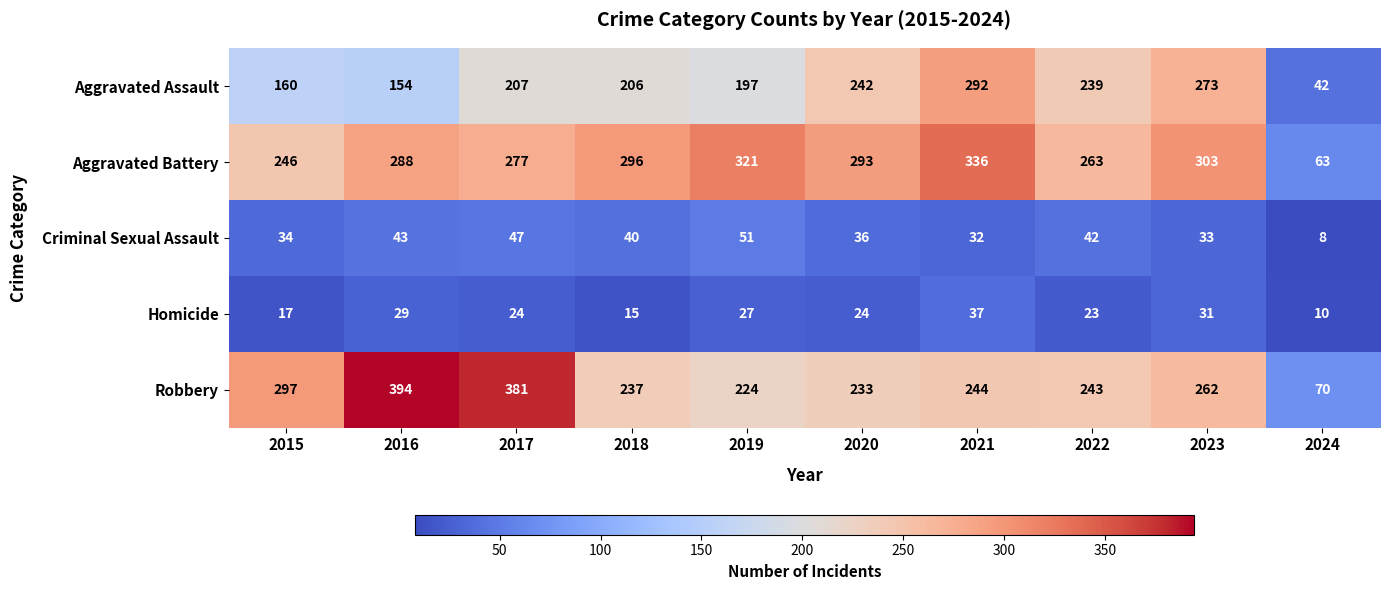

Rank the series by their maximum value, from lowest to highest.

Homicide, Criminal Sexual Assault, Aggravated Assault, Aggravated Battery, Robbery